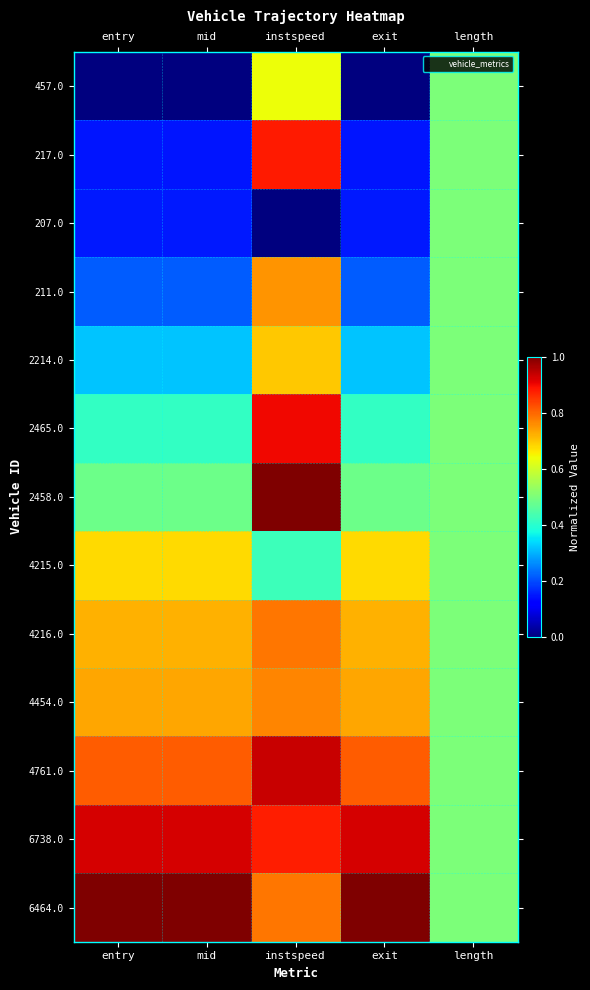

At which category is the sum across all series the highest?

instspeed